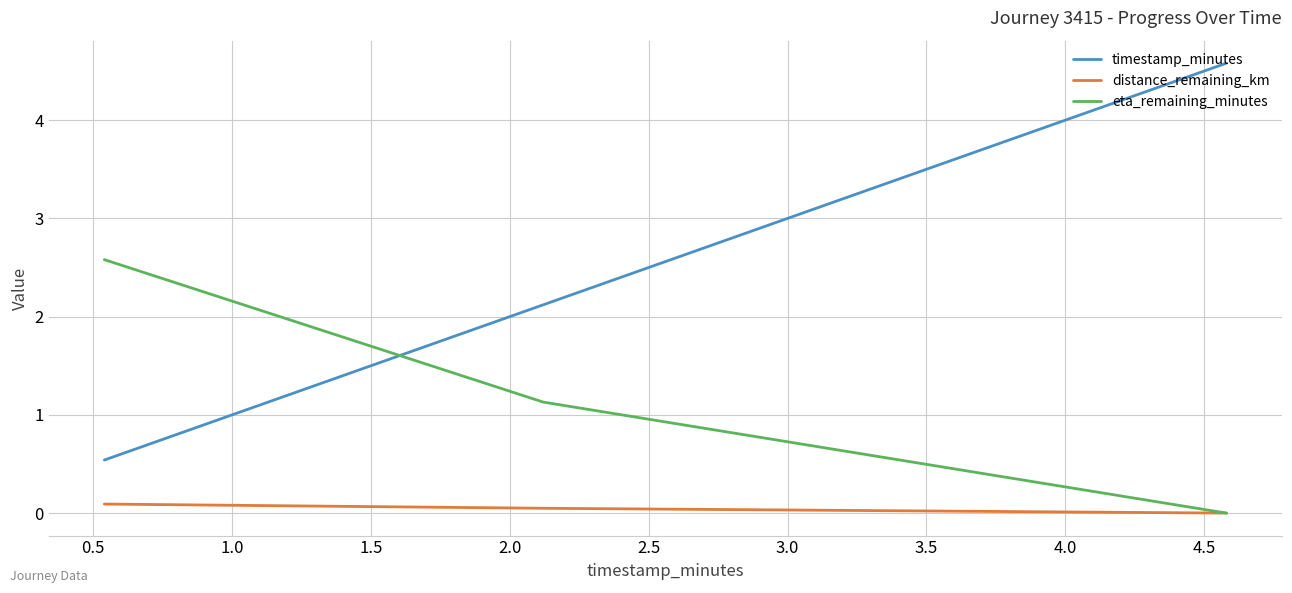

What is the minimum value for timestamp_minutes?

0.5